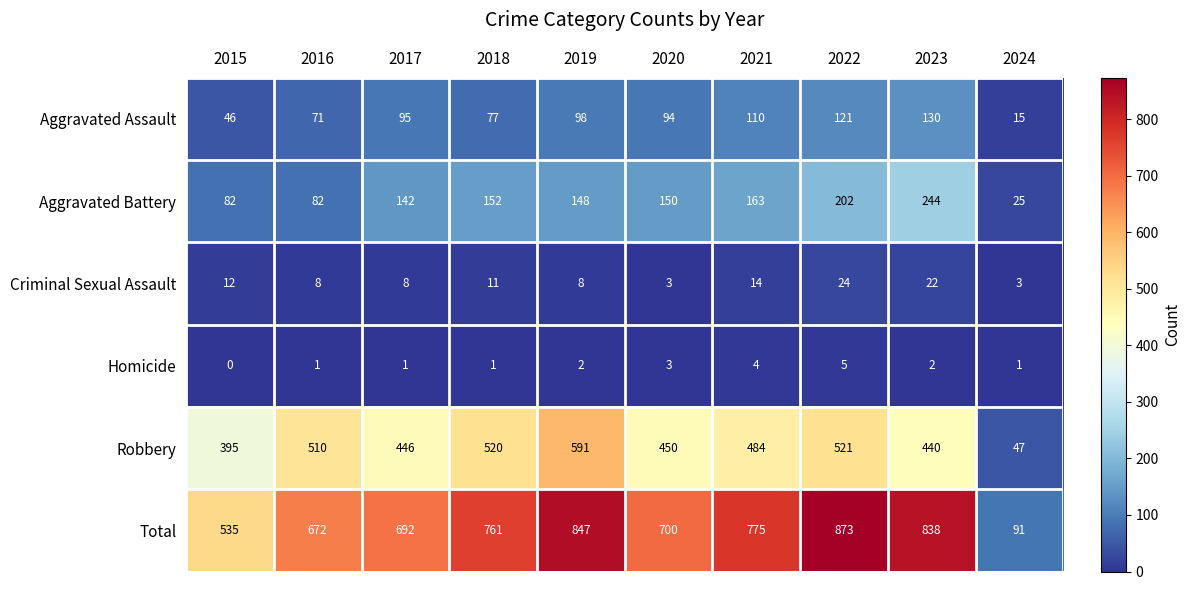

Rank the series by their maximum value, from lowest to highest.

Homicide, Criminal Sexual Assault, Aggravated Assault, Aggravated Battery, Robbery, Total